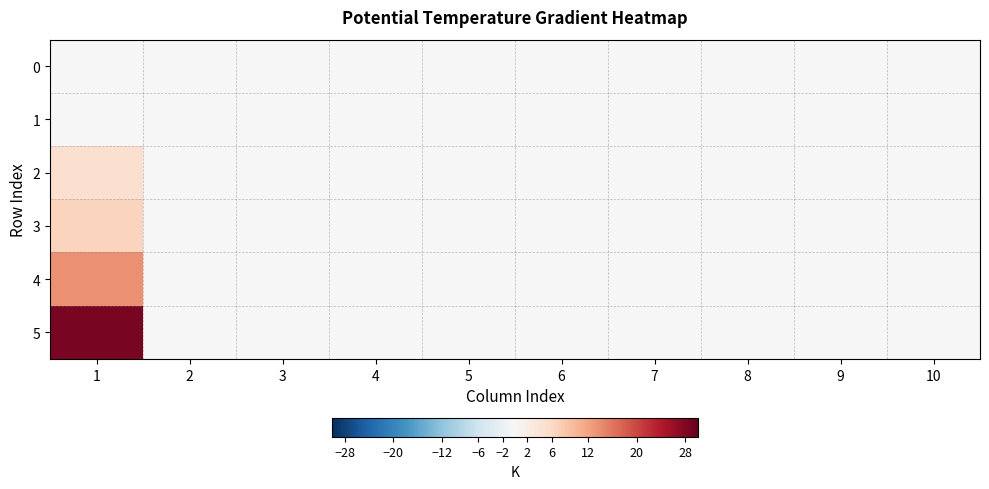

Which series has the widest spread of values?

5